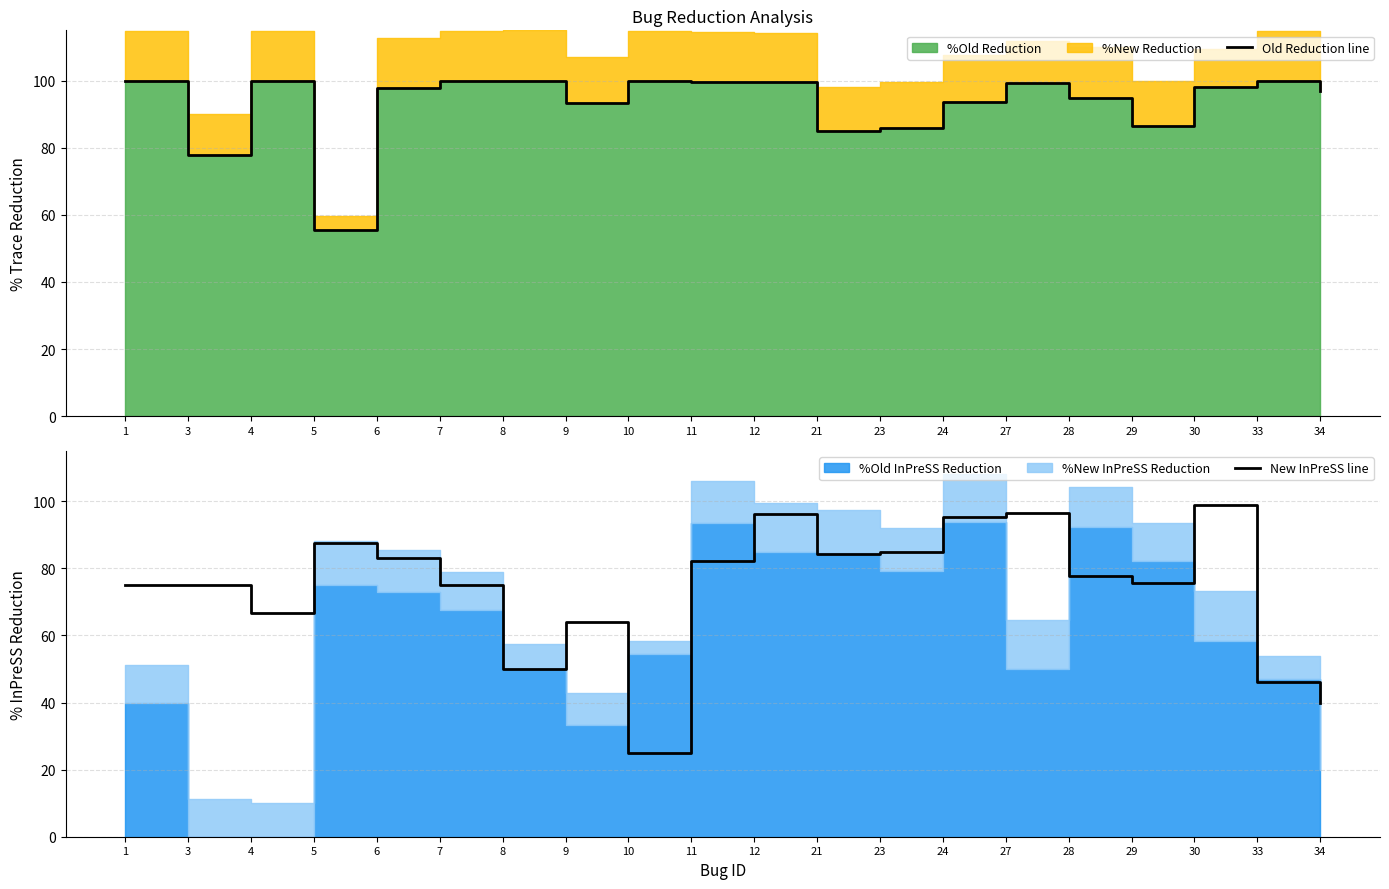

At how many categories does at least one series exceed 71?

20